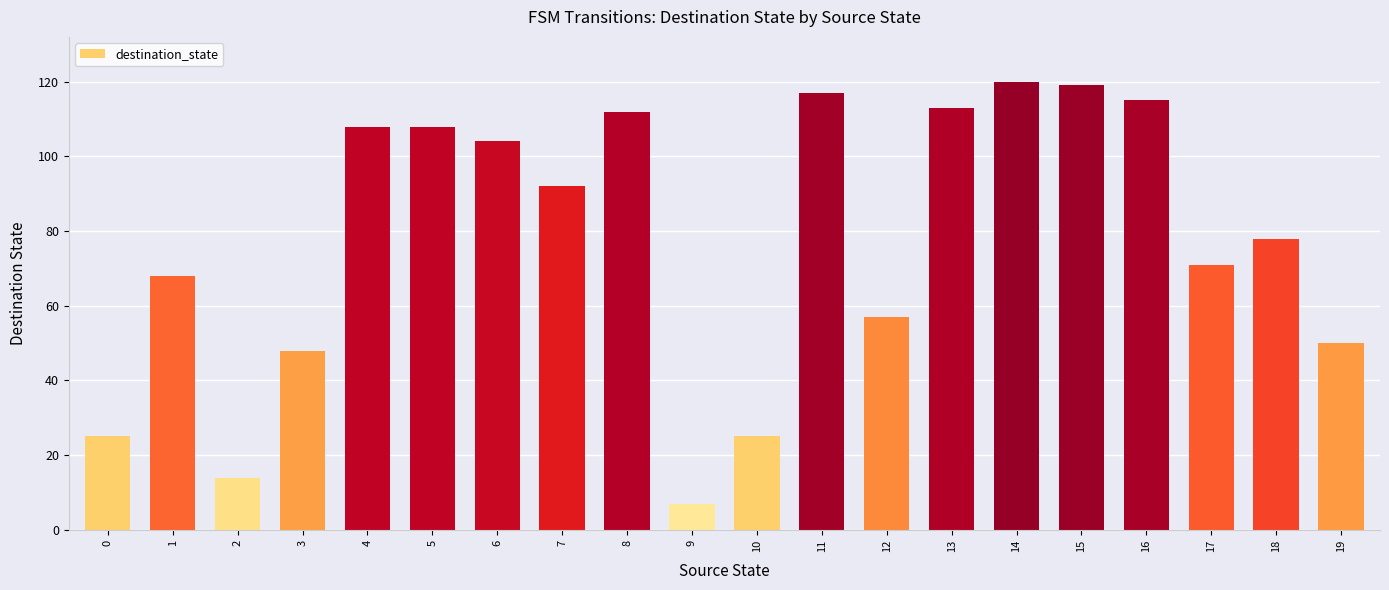

Reading left to right, extract all data points from this chart.

25	68	14	48	108	108	104	92	112	7	25	117	57	113	120	119	115	71	78	50